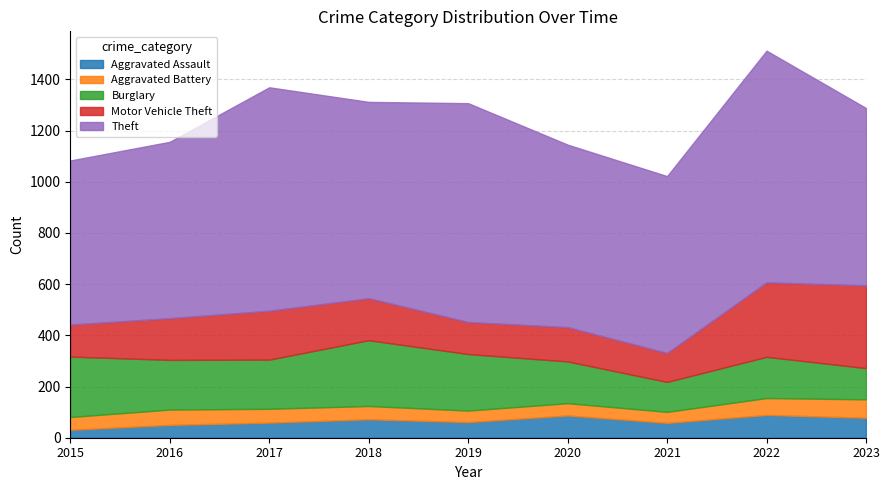

Which series has the largest total across all categories?

Theft